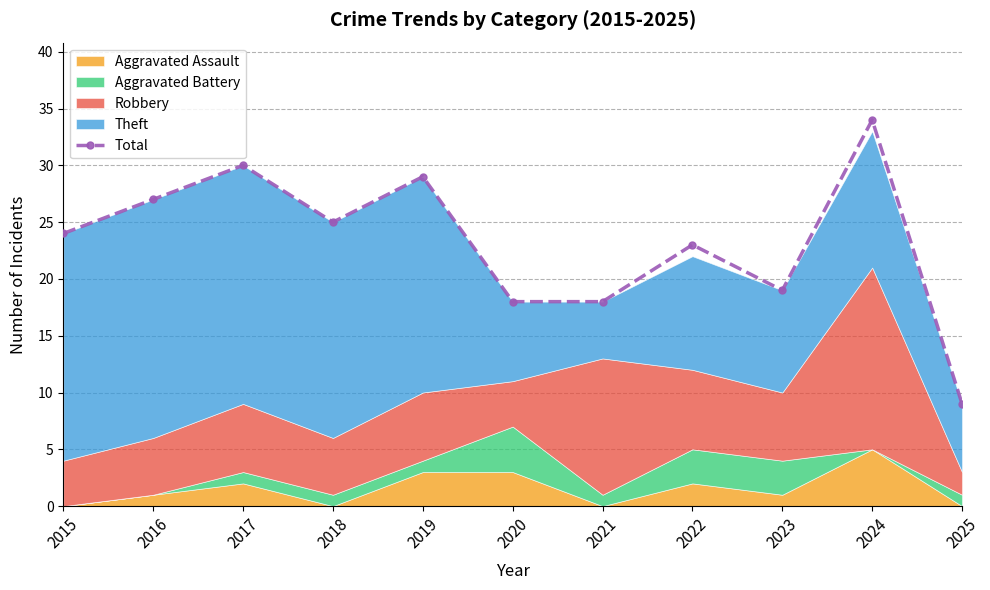

What is the change in value from 2021 to 2023?

+1